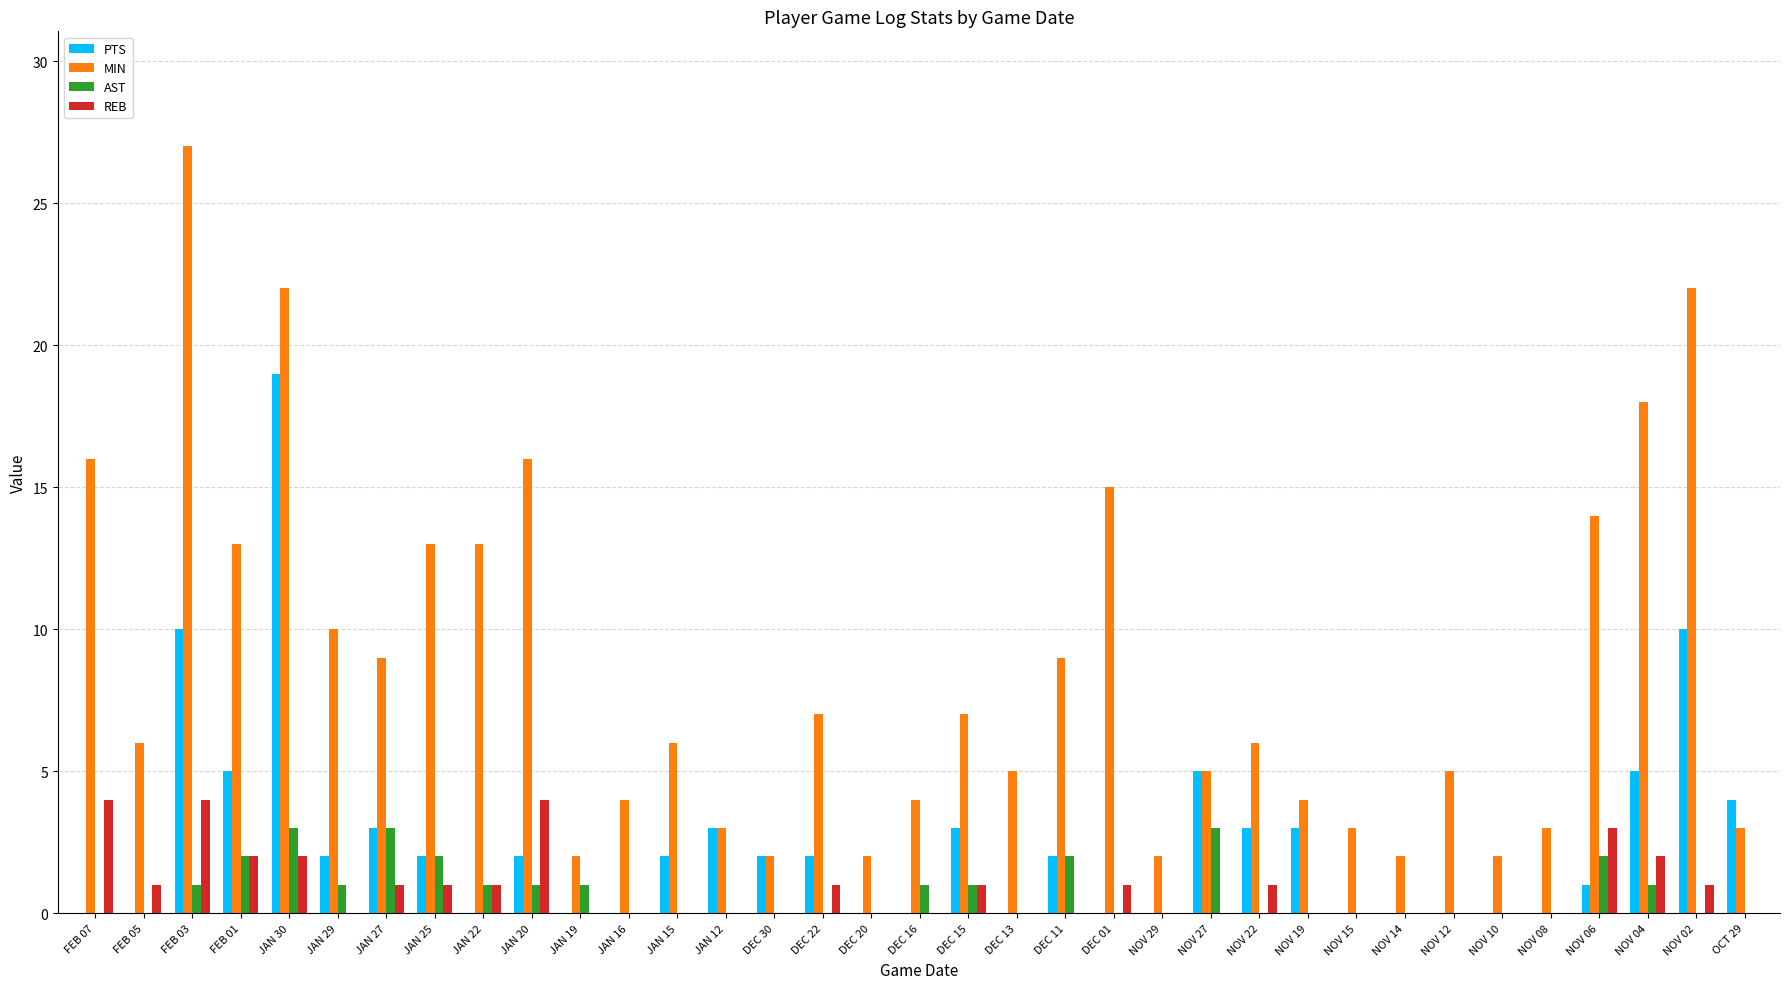

Reading left to right, transcribe all the data shown in this chart.

PTS: FEB 07=0	FEB 05=0	FEB 03=10	FEB 01=5	JAN 30=19	JAN 29=2	JAN 27=3	JAN 25=2	JAN 22=0	JAN 20=2	JAN 19=0	JAN 16=0	JAN 15=2	JAN 12=3	DEC 30=2	DEC 22=2	DEC 20=0	DEC 16=0	DEC 15=3	DEC 13=0	DEC 11=2	DEC 01=0	NOV 29=0	NOV 27=5	NOV 22=3	NOV 19=3	NOV 15=0	NOV 14=0	NOV 12=0	NOV 10=0	NOV 08=0	NOV 06=1	NOV 04=5	NOV 02=10	OCT 29=4
MIN: FEB 07=16	FEB 05=6	FEB 03=27	FEB 01=13	JAN 30=22	JAN 29=10	JAN 27=9	JAN 25=13	JAN 22=13	JAN 20=16	JAN 19=2	JAN 16=4	JAN 15=6	JAN 12=3	DEC 30=2	DEC 22=7	DEC 20=2	DEC 16=4	DEC 15=7	DEC 13=5	DEC 11=9	DEC 01=15	NOV 29=2	NOV 27=5	NOV 22=6	NOV 19=4	NOV 15=3	NOV 14=2	NOV 12=5	NOV 10=2	NOV 08=3	NOV 06=14	NOV 04=18	NOV 02=22	OCT 29=3
AST: FEB 07=0	FEB 05=0	FEB 03=1	FEB 01=2	JAN 30=3	JAN 29=1	JAN 27=3	JAN 25=2	JAN 22=1	JAN 20=1	JAN 19=1	JAN 16=0	JAN 15=0	JAN 12=0	DEC 30=0	DEC 22=0	DEC 20=0	DEC 16=1	DEC 15=1	DEC 13=0	DEC 11=2	DEC 01=0	NOV 29=0	NOV 27=3	NOV 22=0	NOV 19=0	NOV 15=0	NOV 14=0	NOV 12=0	NOV 10=0	NOV 08=0	NOV 06=2	NOV 04=1	NOV 02=0	OCT 29=0
REB: FEB 07=4	FEB 05=1	FEB 03=4	FEB 01=2	JAN 30=2	JAN 29=0	JAN 27=1	JAN 25=1	JAN 22=1	JAN 20=4	JAN 19=0	JAN 16=0	JAN 15=0	JAN 12=0	DEC 30=0	DEC 22=1	DEC 20=0	DEC 16=0	DEC 15=1	DEC 13=0	DEC 11=0	DEC 01=1	NOV 29=0	NOV 27=0	NOV 22=1	NOV 19=0	NOV 15=0	NOV 14=0	NOV 12=0	NOV 10=0	NOV 08=0	NOV 06=3	NOV 04=2	NOV 02=1	OCT 29=0